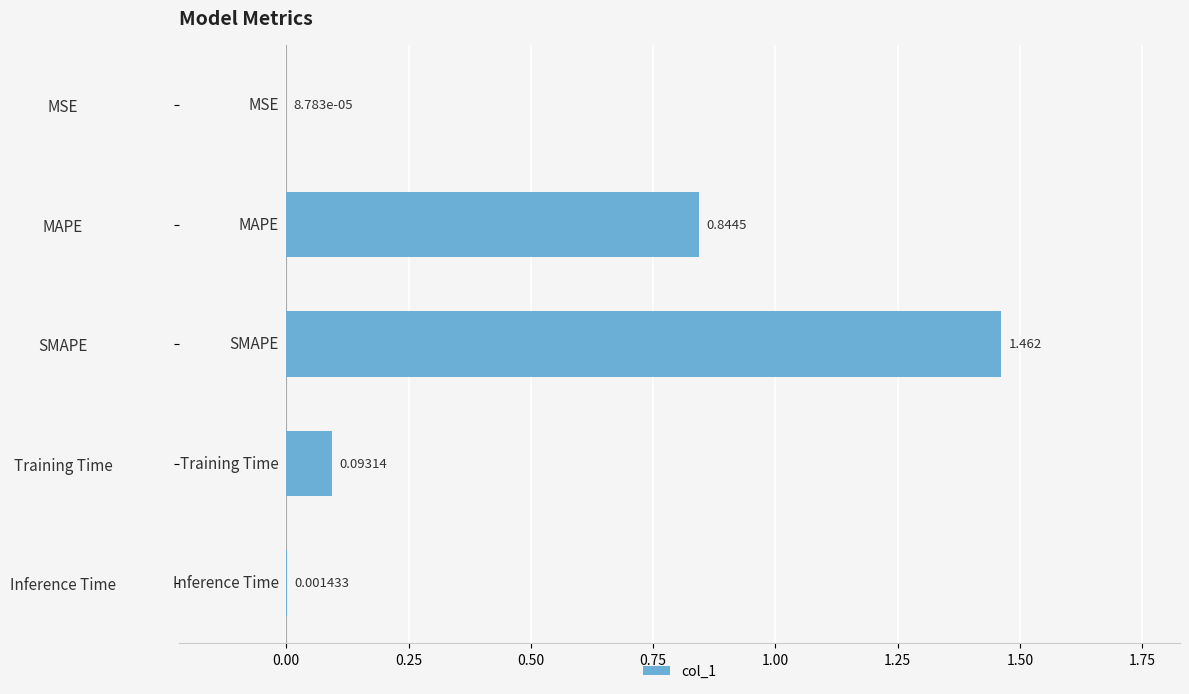

Where is the data nearest to the value 0?

MSE